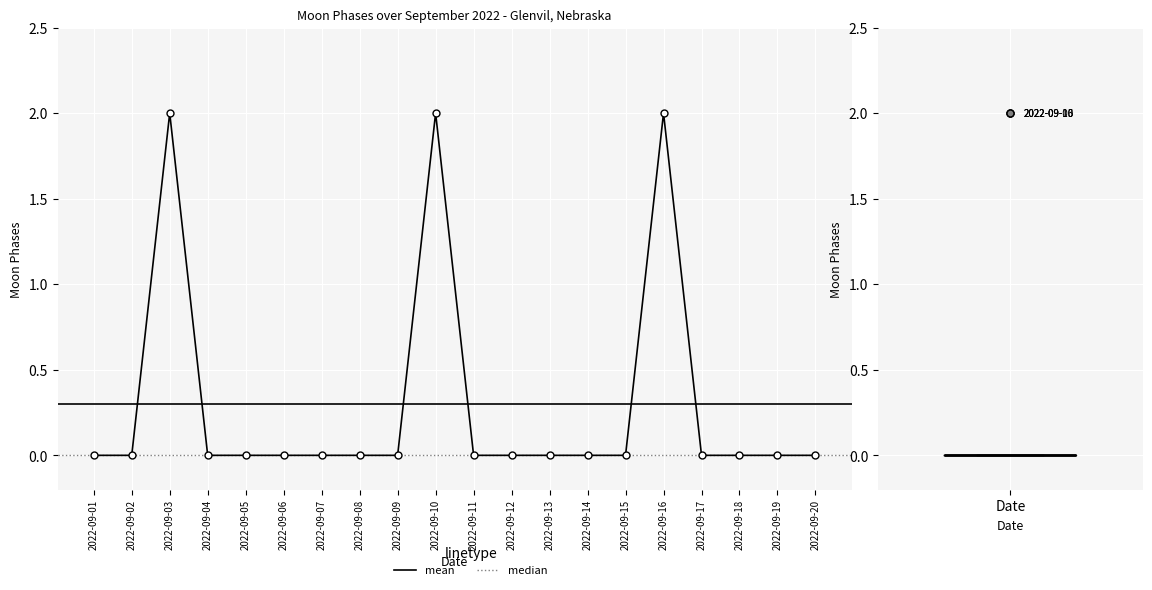

List the labels in order of value, smallest first.

2022-09-01, 2022-09-02, 2022-09-04, 2022-09-05, 2022-09-06, 2022-09-07, 2022-09-08, 2022-09-09, 2022-09-11, 2022-09-12, 2022-09-13, 2022-09-14, 2022-09-15, 2022-09-17, 2022-09-18, 2022-09-19, 2022-09-20, 2022-09-03, 2022-09-10, 2022-09-16